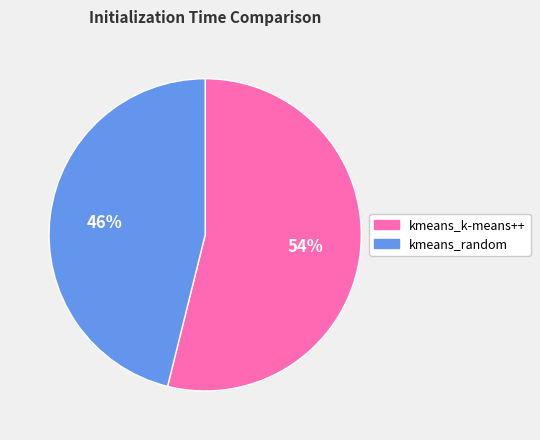

What is the ratio of the value at kmeans_k-means++ to the value at kmeans_random?

1.2